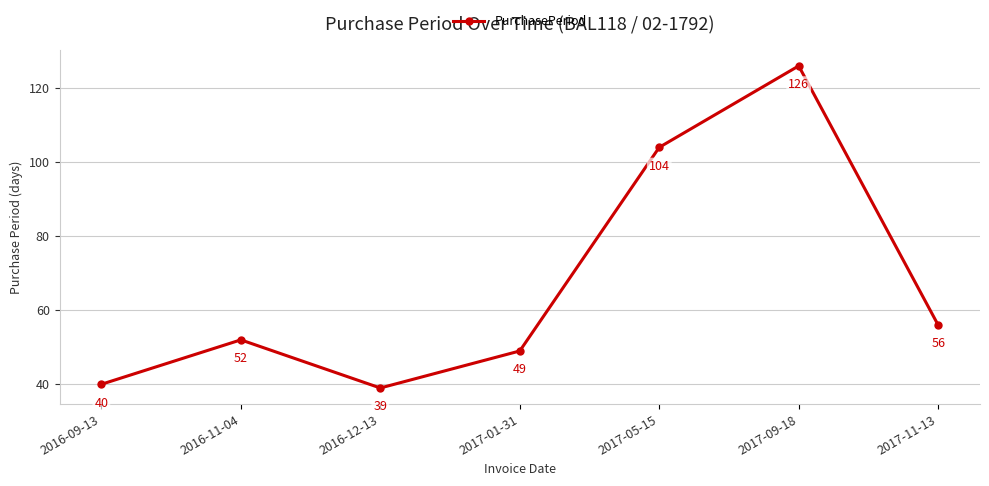

Reading right to left, list all the values displayed in this chart.

2017-11-13=56	2017-09-18=126	2017-05-15=104	2017-01-31=49	2016-12-13=39	2016-11-04=52	2016-09-13=40